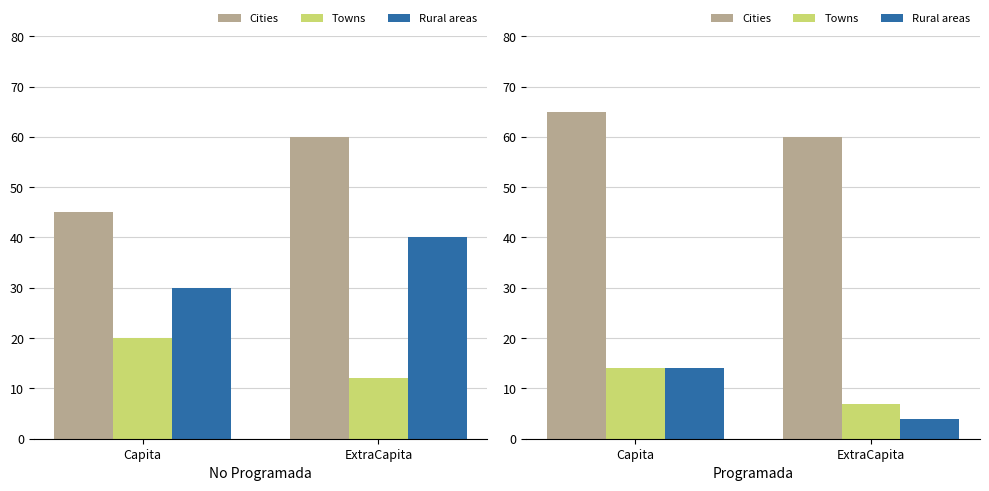

At Capita, list the series in order from smallest to largest.

Towns, Rural areas, Cities